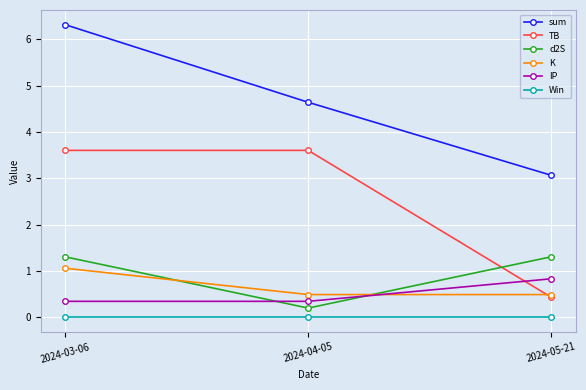

What is the difference between the TB values at 2024-05-21 and 2024-04-05?

3.2